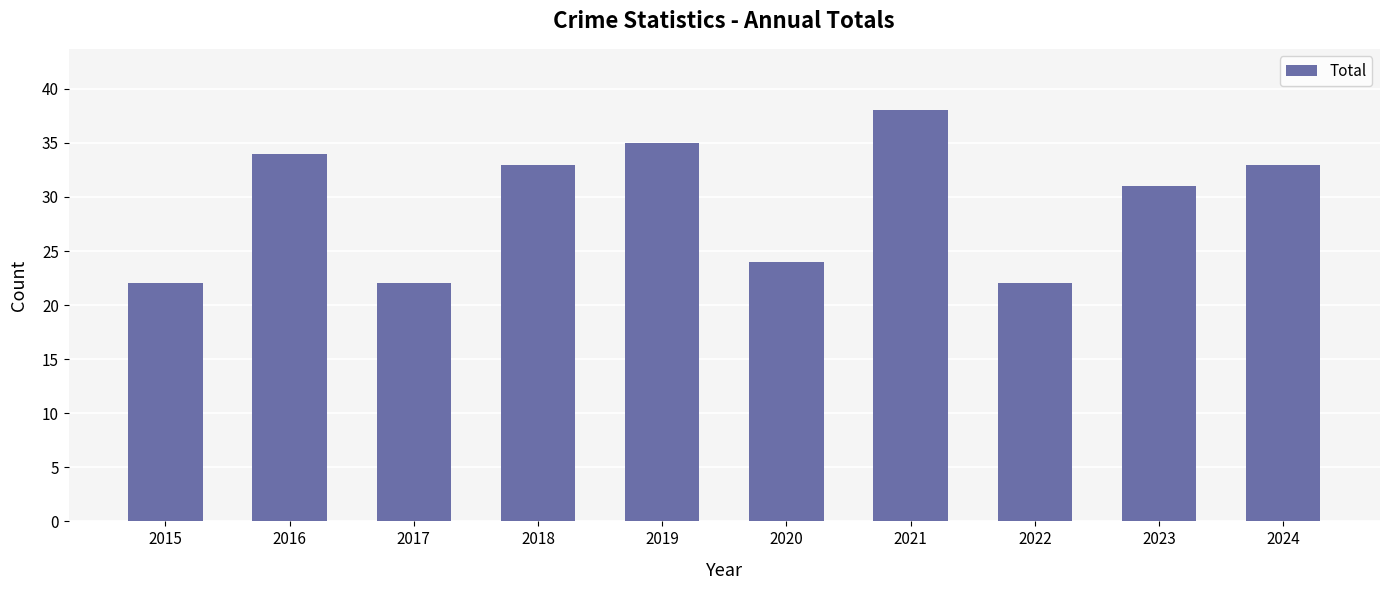

Which category has the highest value across all series?

2021